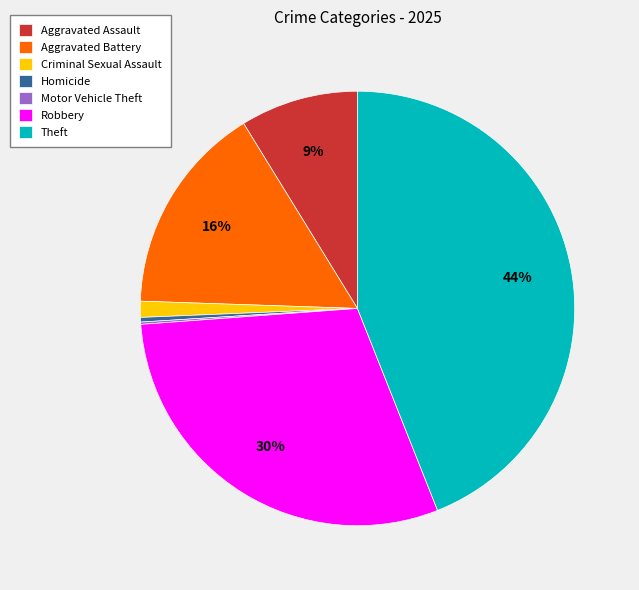

Which has a higher value, Criminal Sexual Assault or Robbery?

Robbery